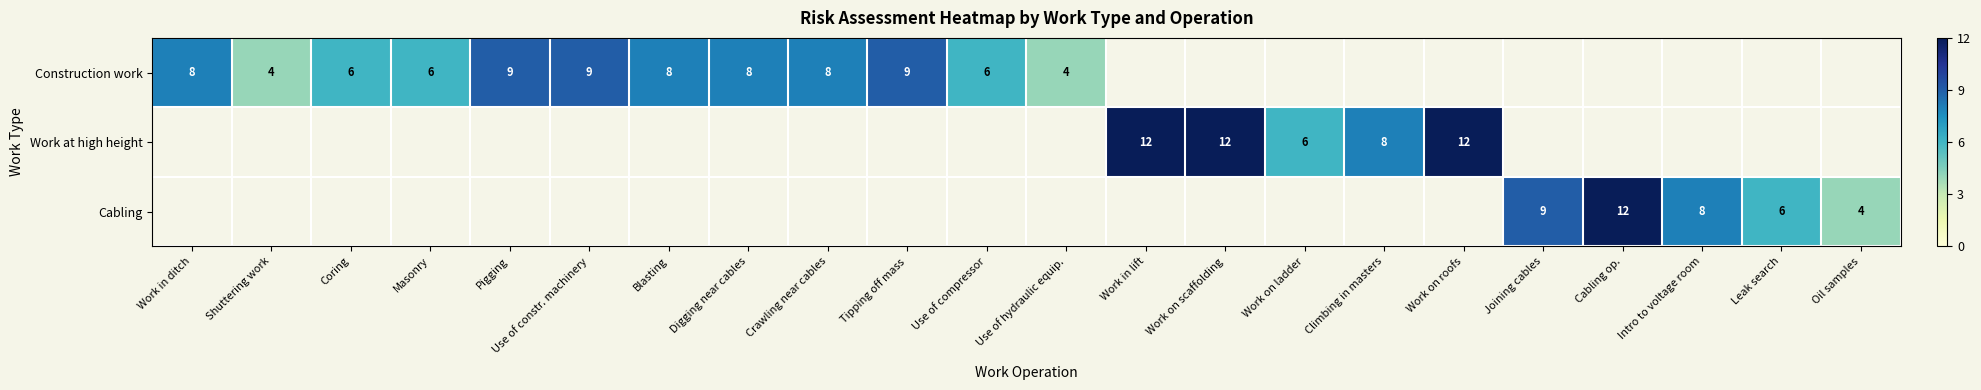

The value of Construction work at Work in ditch is 12. True or false?

False